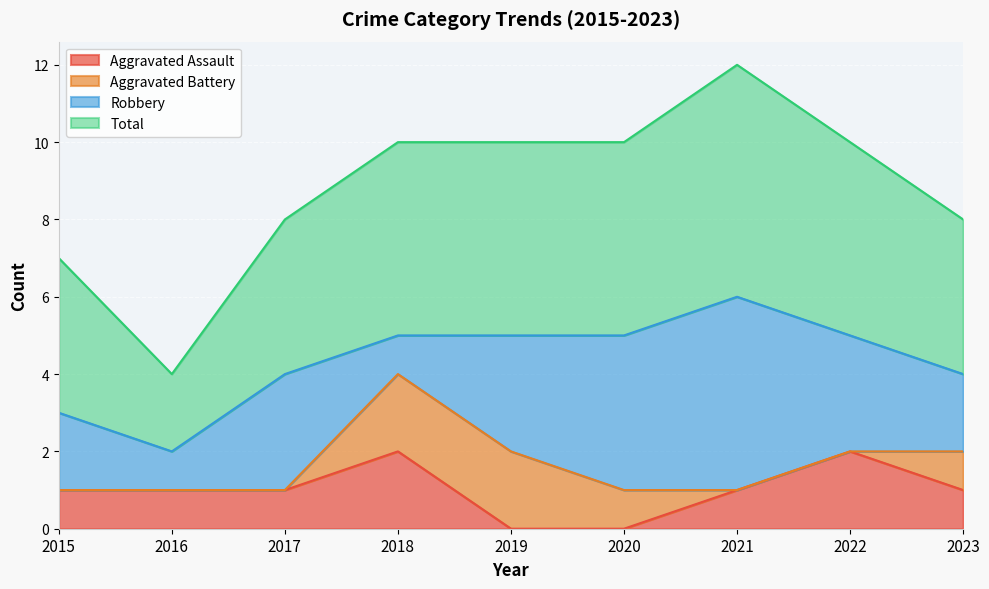

Which series has the largest range (max minus min)?

Total